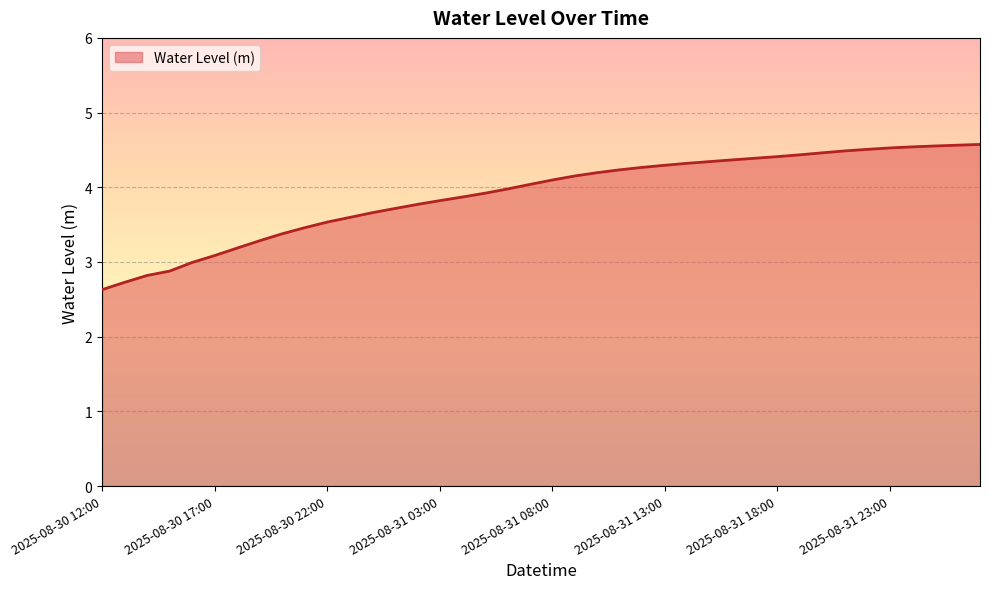

What is the smallest value displayed?

2.6